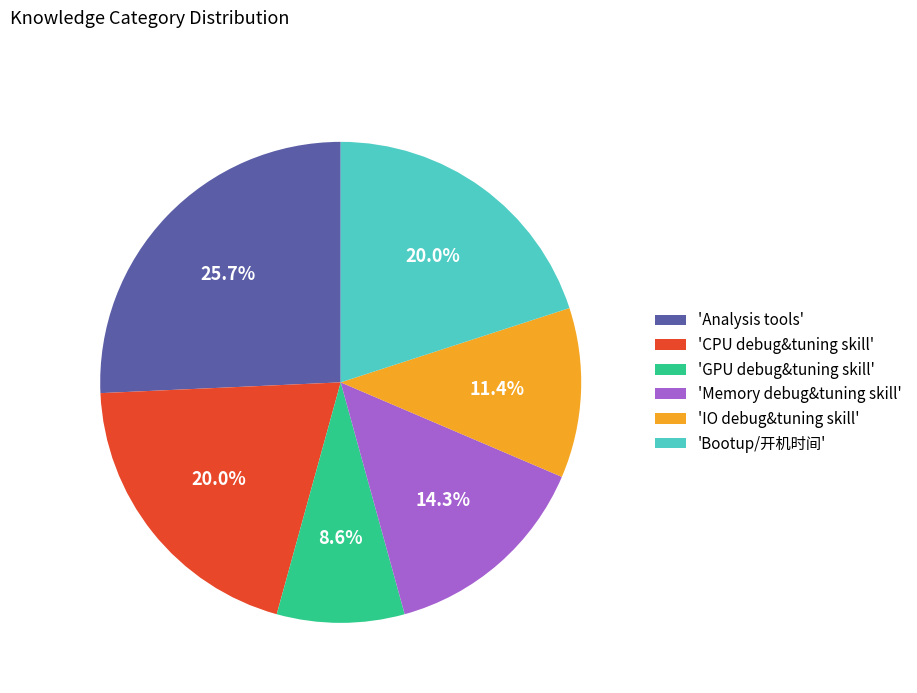

Is there any slice that represents more than half of the pie?

No